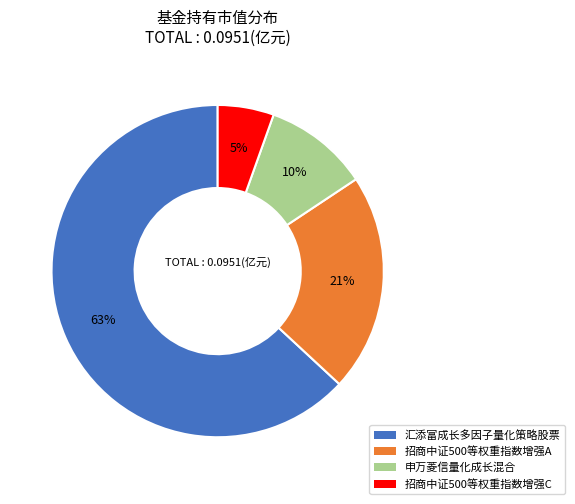

To the nearest percent, what percentage of the pie is 招商中证500等权重指数增强A?

21%